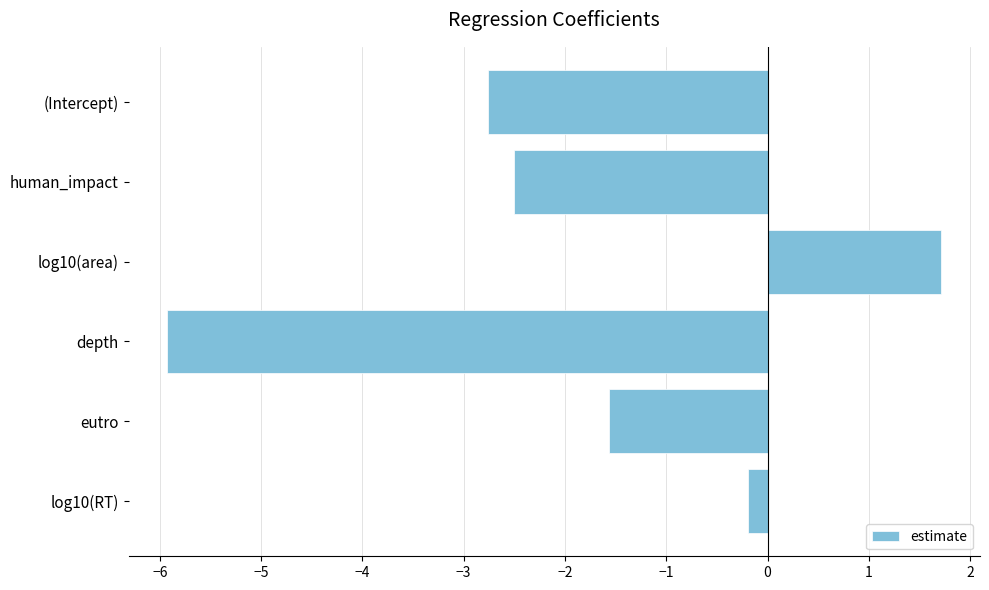

Is it true that the value at eutro is -1.0?

False